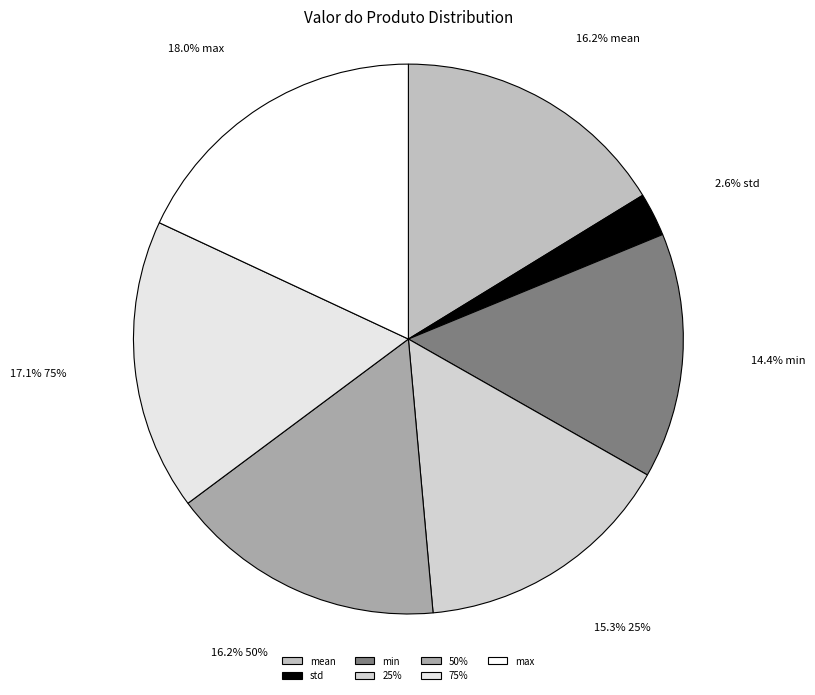

Count the number of slices in the pie.

7